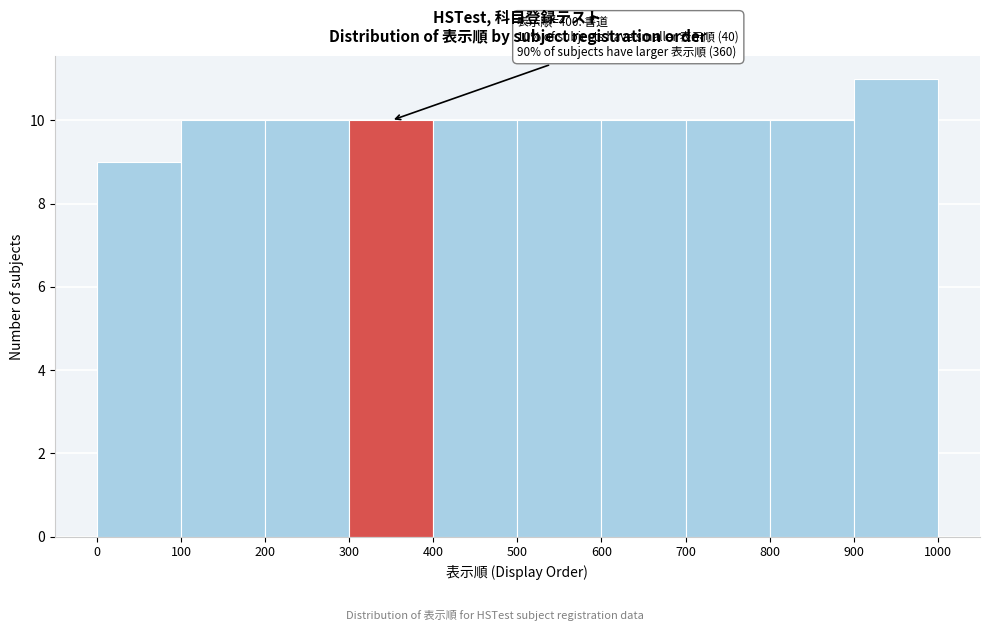

Which range on the x-axis has the tallest bar?

900 to 1000